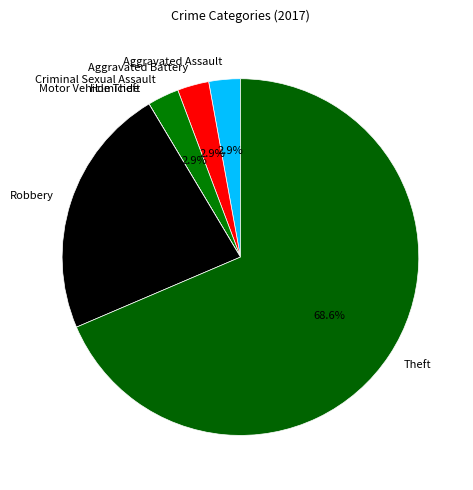

Is the sum of Robbery and Criminal Sexual Assault greater than half?

No